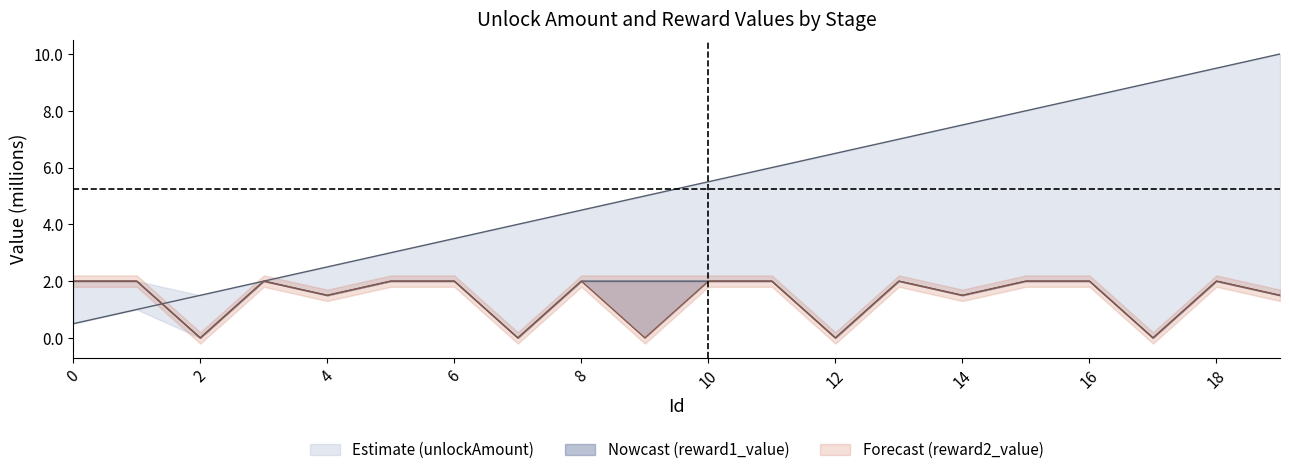

Reading left to right, what are all the values shown in this chart?

unlockAmount: 0.5	1.0	1.5	2.0	2.5	3.0	3.5	4.0	4.5	5.0	5.5	6.0	6.5	7.0	7.5	8.0	8.5	9.0	9.5	10.0
reward1_value: 2.0	2.0	0.0	2.0	1.5	2.0	2.0	0.0	2.0	2.0	2.0	2.0	0.0	2.0	1.5	2.0	2.0	0.0	2.0	1.5
reward2_value: 2.0	2.0	0.0	2.0	1.5	2.0	2.0	0.0	2.0	0.0	2.0	2.0	0.0	2.0	1.5	2.0	2.0	0.0	2.0	1.5